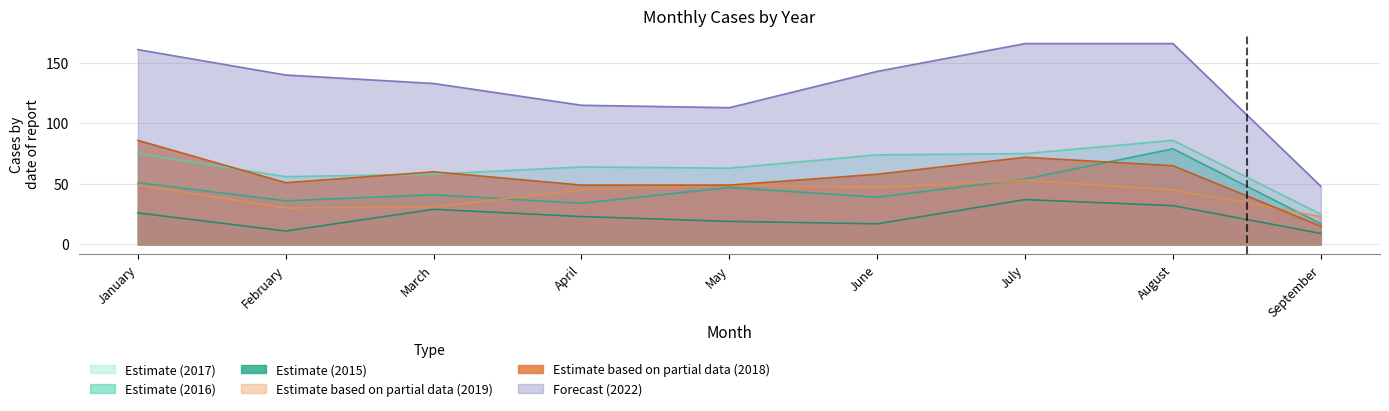

List the labels in order of 2018 value, smallest first.

September, April, May, February, June, March, August, July, January